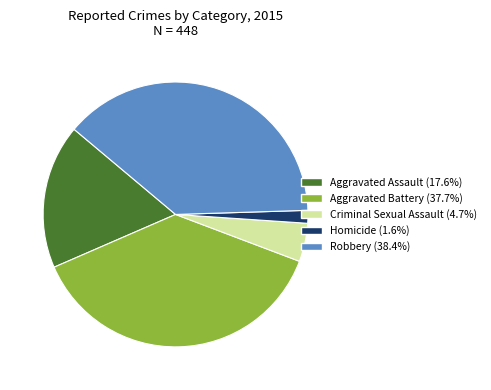

Is the sum of Aggravated Battery and Criminal Sexual Assault greater than half?

No